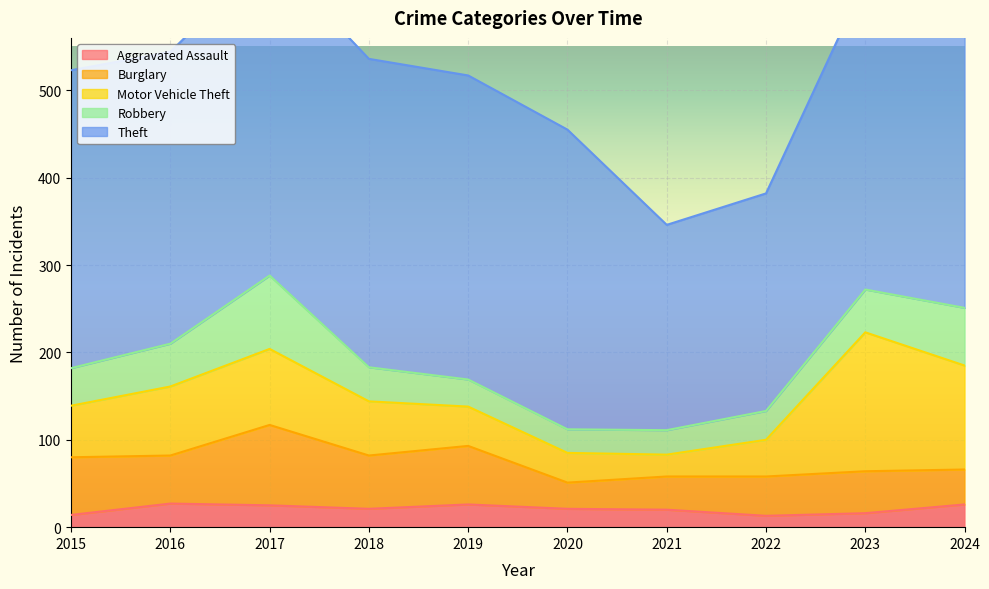

What is the value of the Motor Vehicle Theft point at the 6th from the left?

34